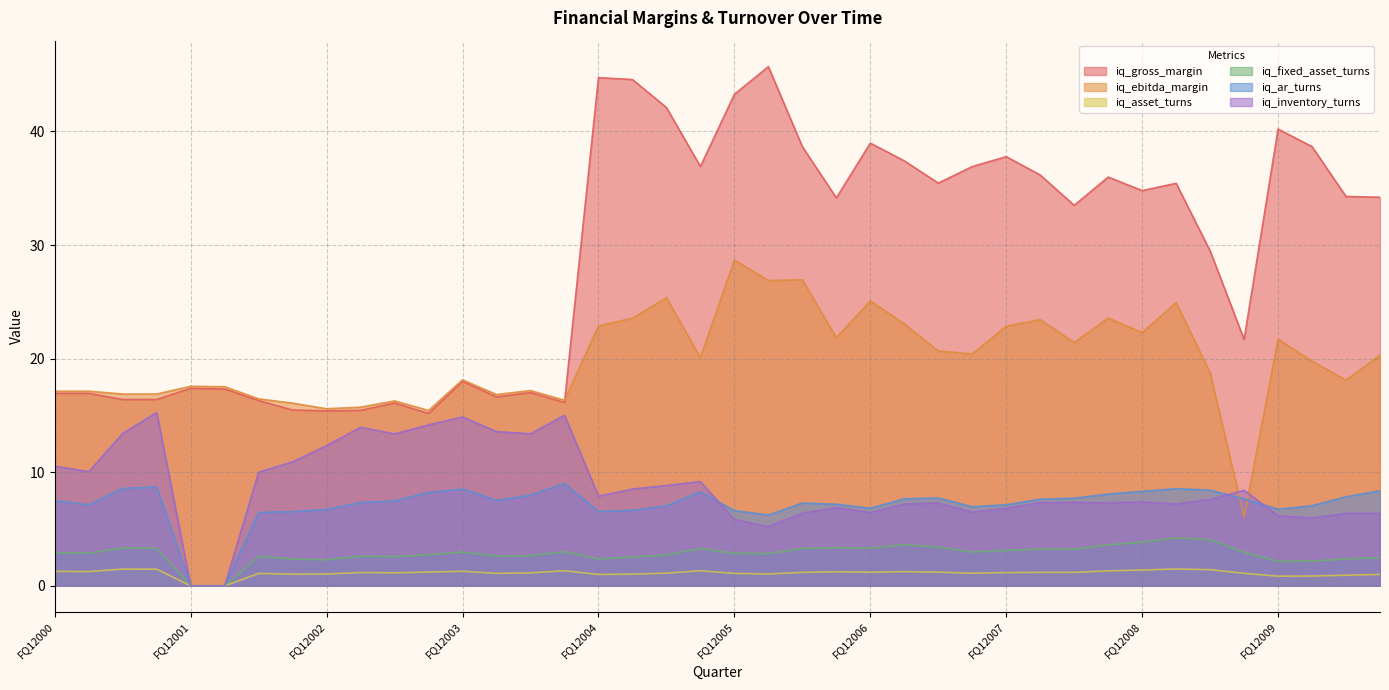

What is the label of the 8th point from the right?

FQ12008